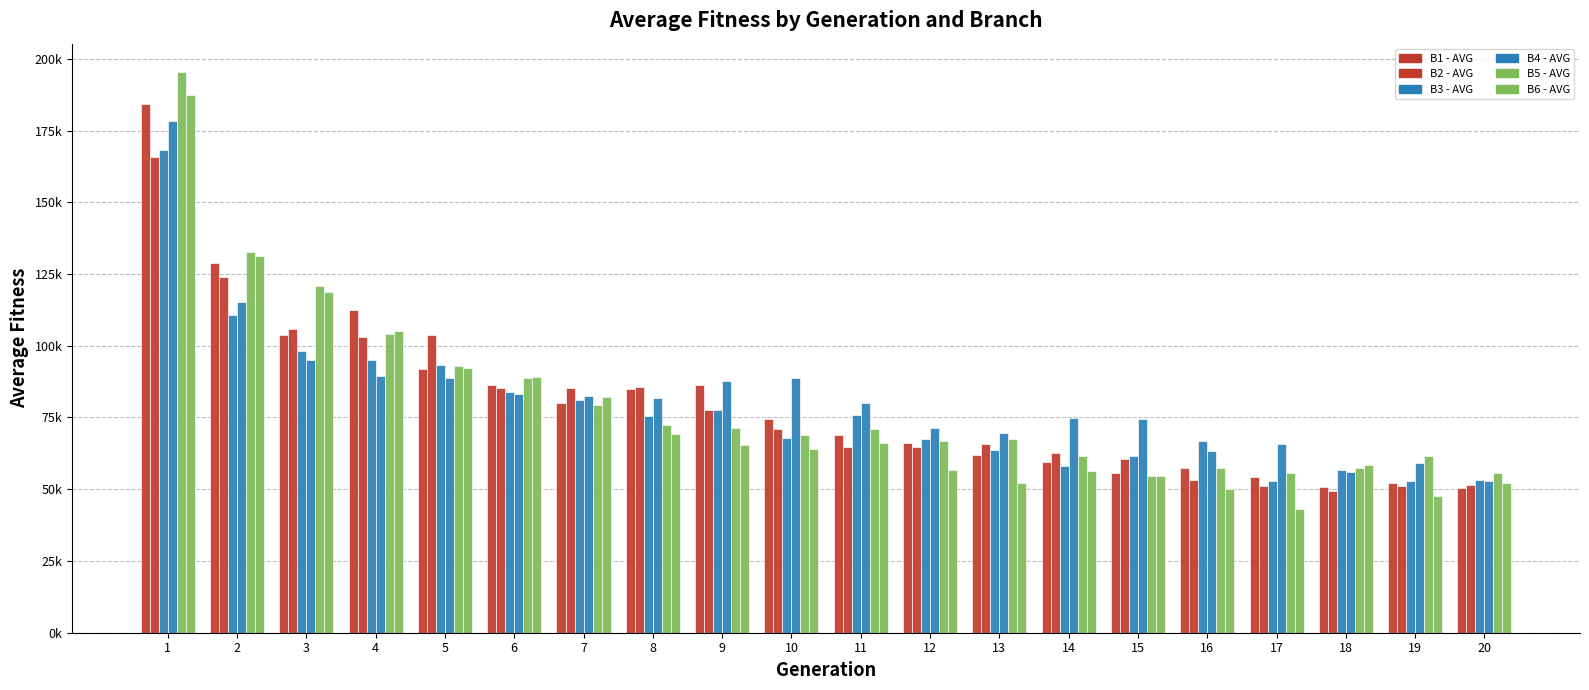

Is the value of B3 - AVG at 19 greater than the value of B6 - AVG at 6?

No